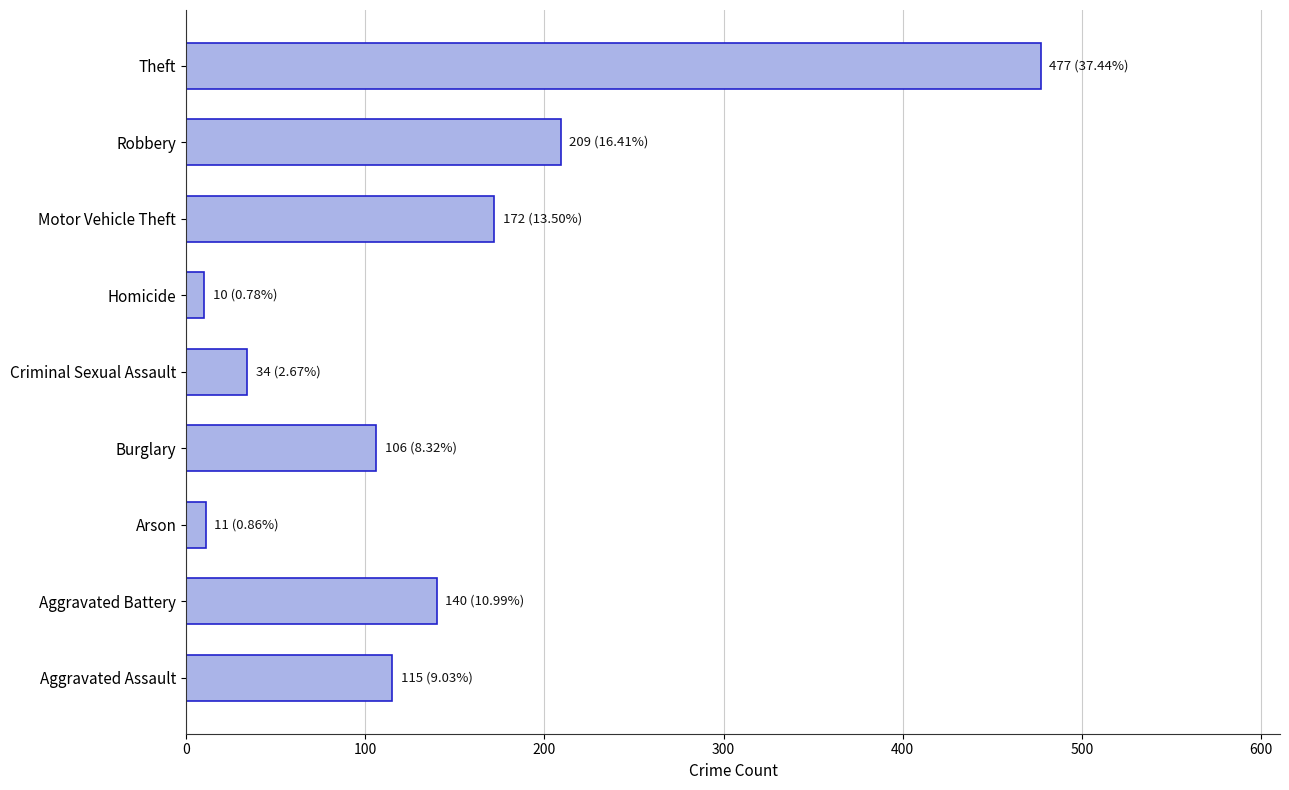

At which category does the chart reach its peak across all series?

Theft